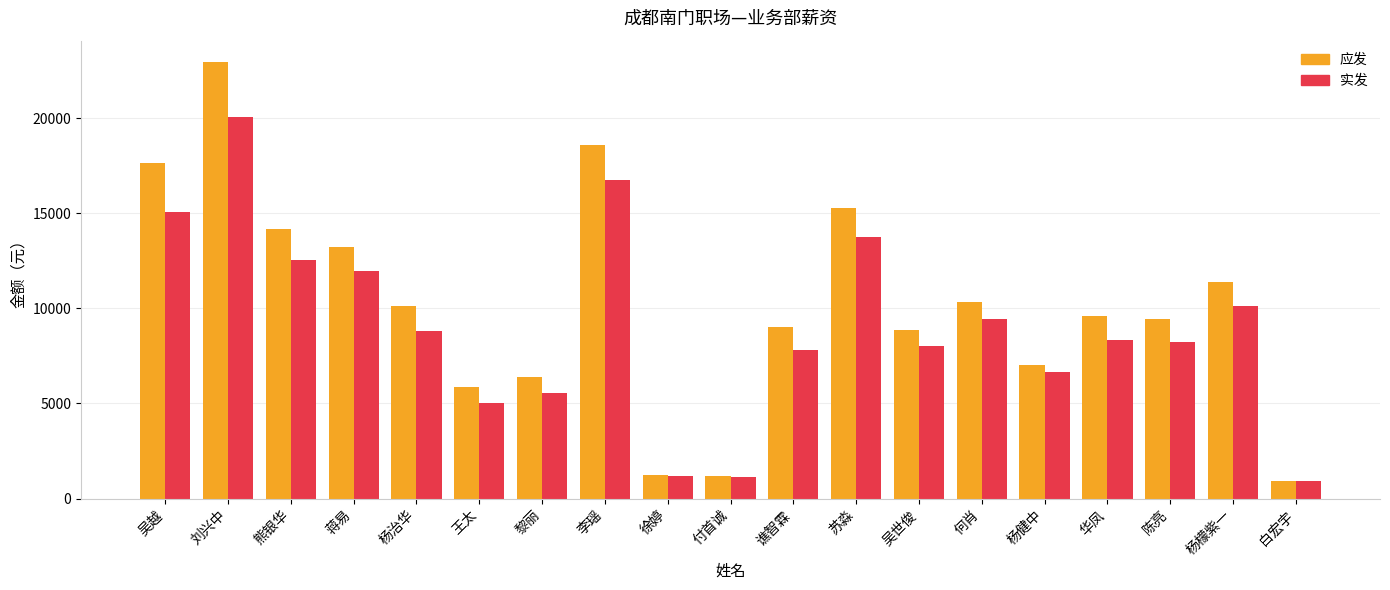

What is the label of the 3rd bar from the right?

陈亮